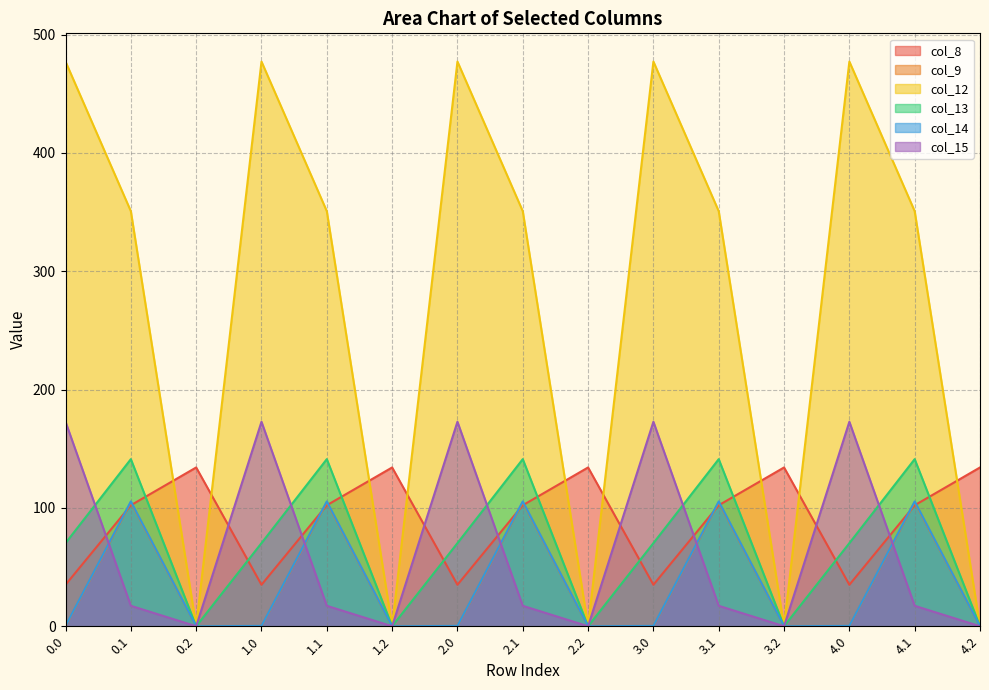

Which series has the widest spread of values?

col_12